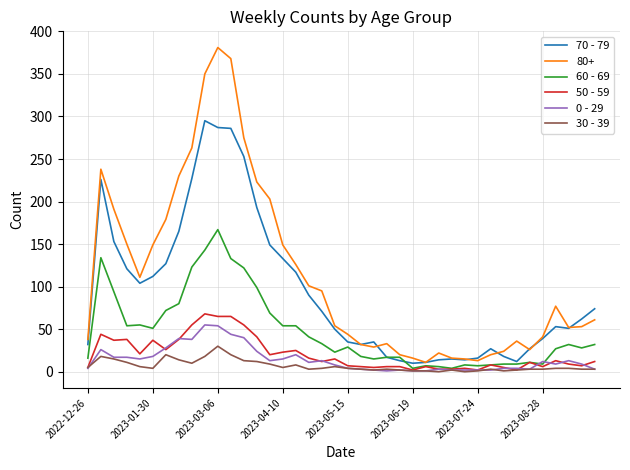

Which series has the largest total across all categories?

80+